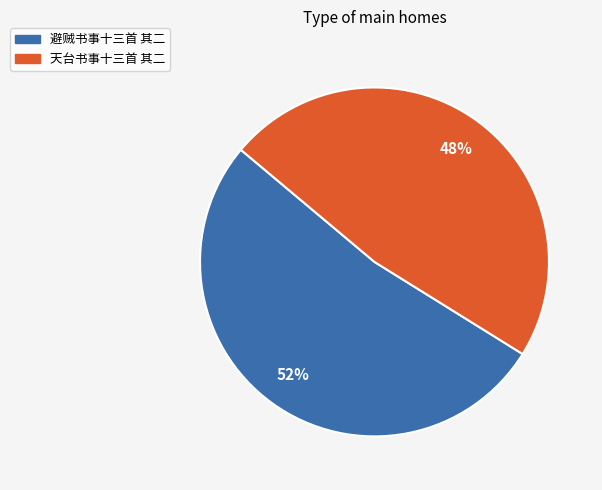

Count the number of slices in the pie.

2